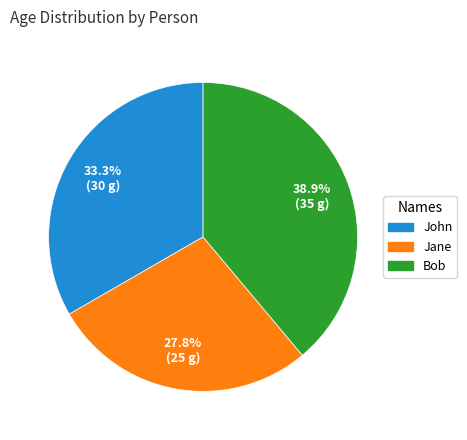

How much of the chart is everything except Jane?

72.2%